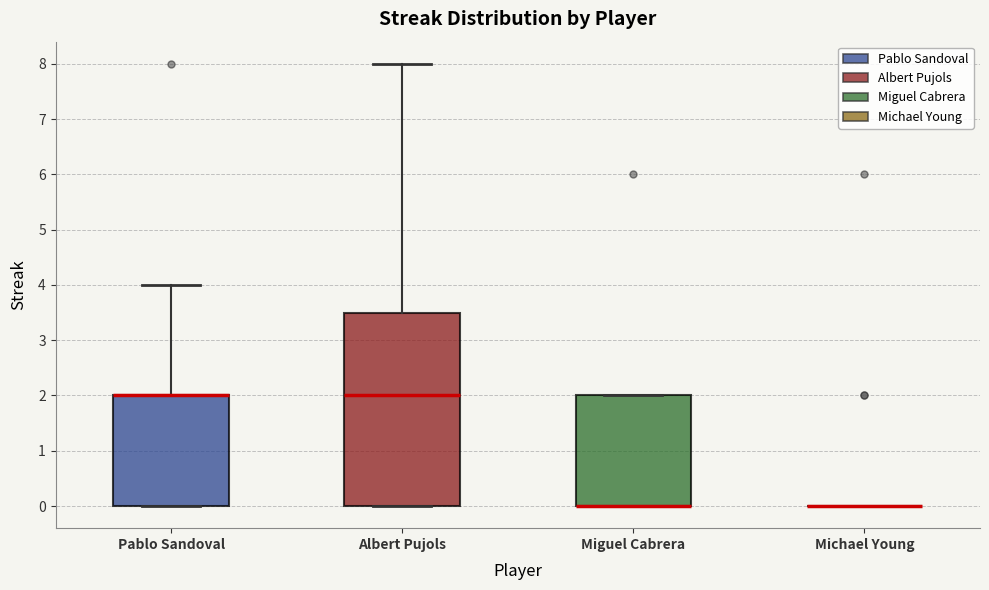

Reading left to right, transcribe this box plot: for each box, give where its median line is, the range the box spans, and where its two whiskers end, as read against the y-axis. The values are not printed on the chart, so give them approximately, as read against the axis.

Pablo Sandoval: median 2.0 (drawn on the box's upper edge), box 0.0 to 2.0, whiskers 0.0 to 4.0
Albert Pujols: median 2.0, box 0.0 to 3.5, whiskers 0.0 to 8.0
Miguel Cabrera: median 0.0 (drawn on the box's lower edge), box 0.0 to 2.0, whiskers 0.0 to 2.0
Michael Young: box collapsed to a line at 0.0, whiskers 0.0 to 0.0